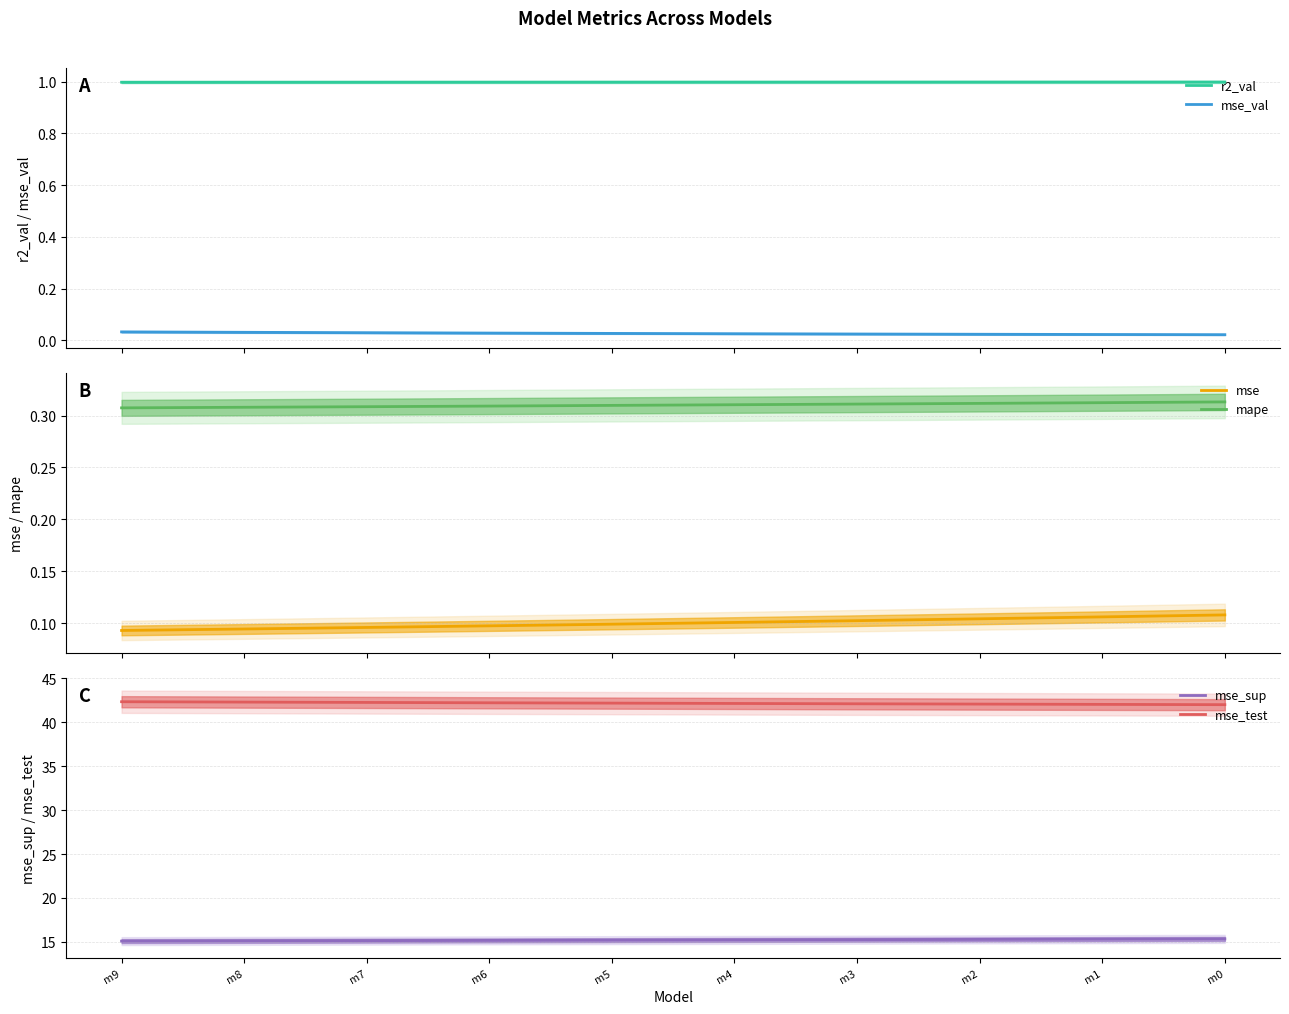

Reading left to right, extract all data points from this chart.

r2_val: 1.0	1.0	1.0	1.0	1.0	1.0	1.0	1.0	1.0	1.0
mse_val: 0.0	0.0	0.0	0.0	0.0	0.0	0.0	0.0	0.0	0.0
mse: 0.1	0.1	0.1	0.1	0.1	0.1	0.1	0.1	0.1	0.1
mape: 0.3	0.3	0.3	0.3	0.3	0.3	0.3	0.3	0.3	0.3
mse_sup: 15.1	15.1	15.1	15.2	15.2	15.2	15.3	15.3	15.3	15.3
mse_test: 42.3	42.3	42.3	42.2	42.2	42.1	42.1	42.1	42.0	42.0